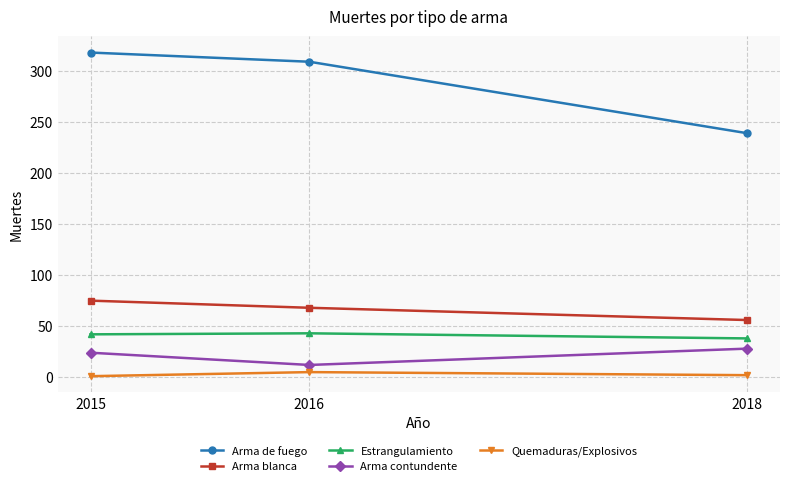

How many values in the Arma de fuego series are below 309?

1